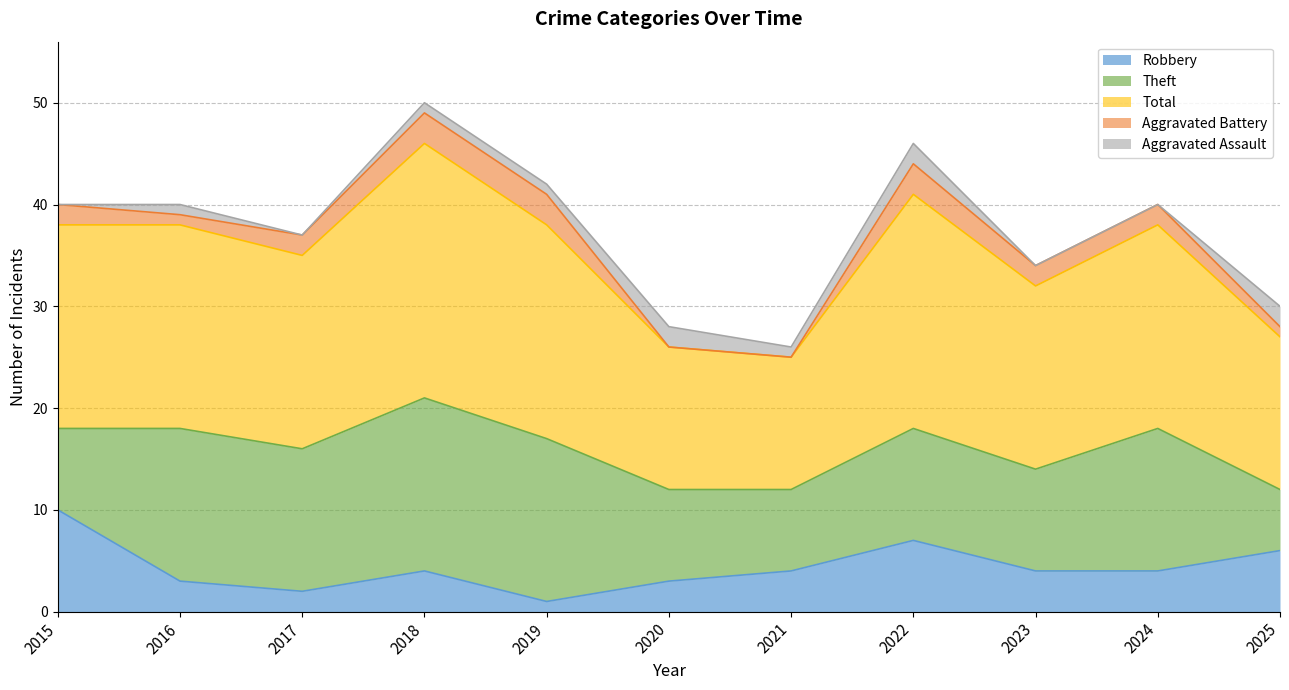

At which category is the sum across all series the highest?

2018